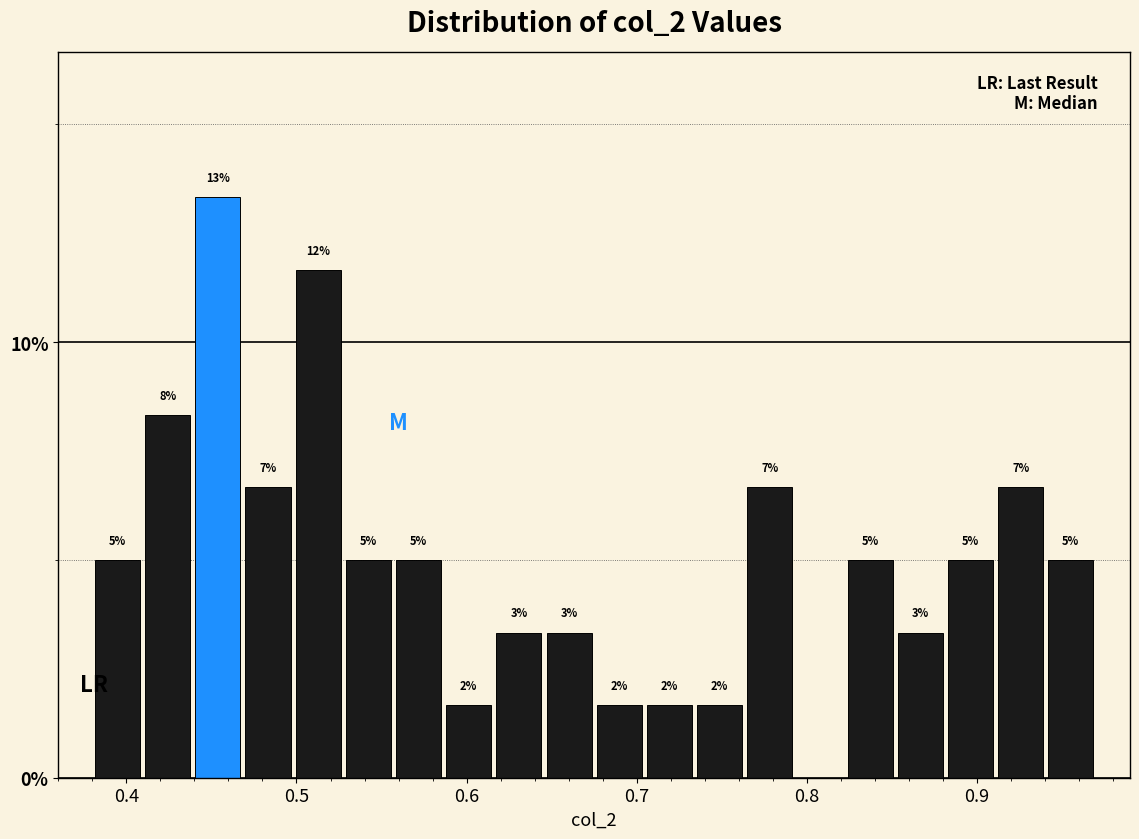

Around what value on the x-axis is the tallest bar? Give the approximate position of its centre, as read against the axis.

0.45